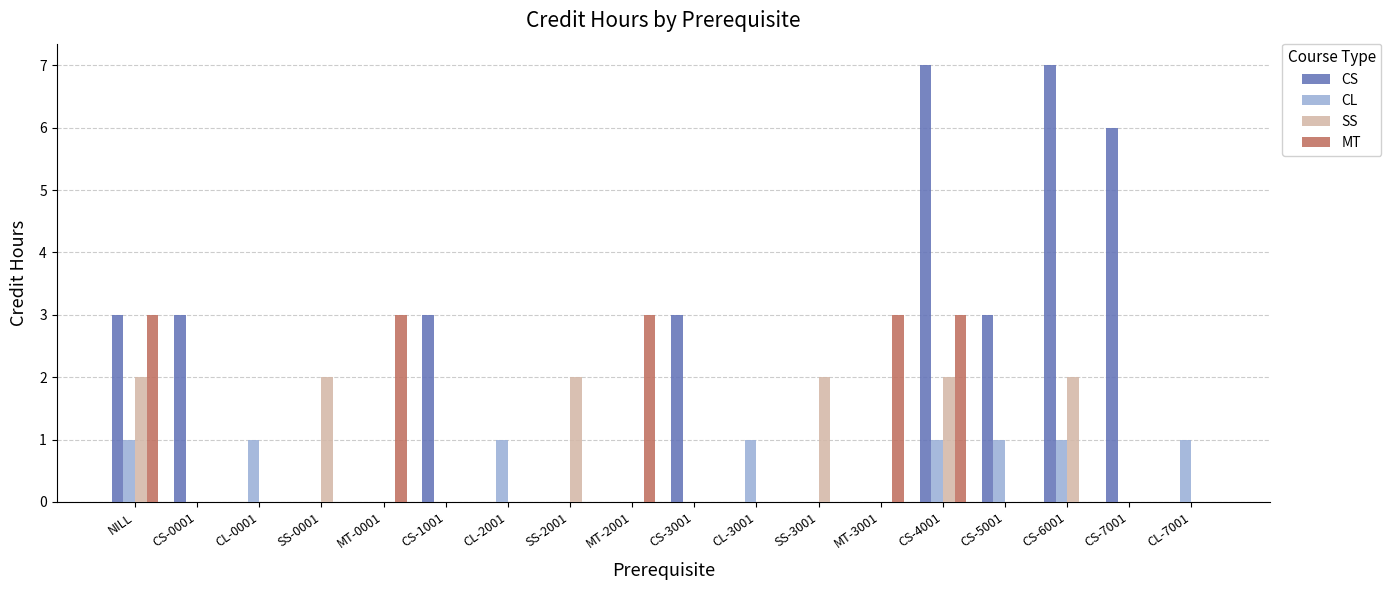

How many groups of bars are there?

18